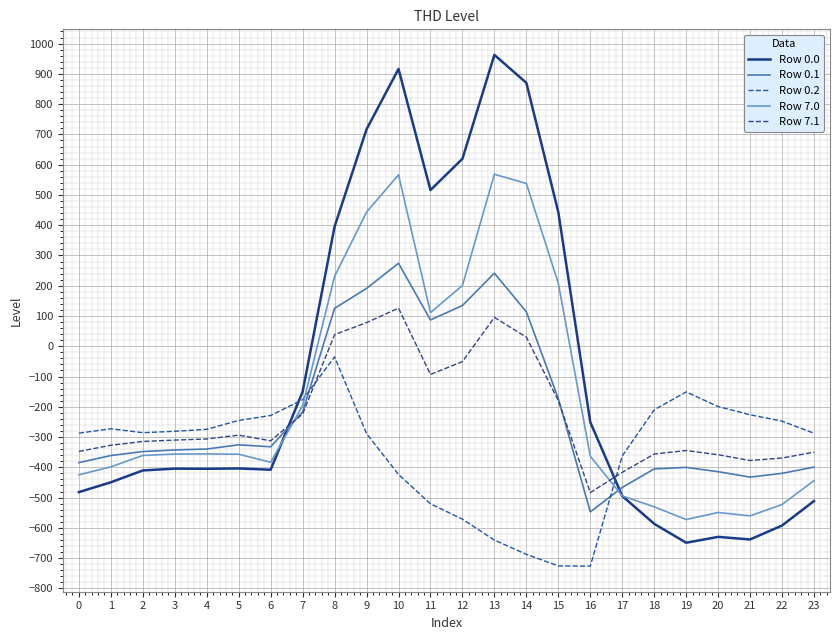

At how many categories does at least one series exceed 879?

2